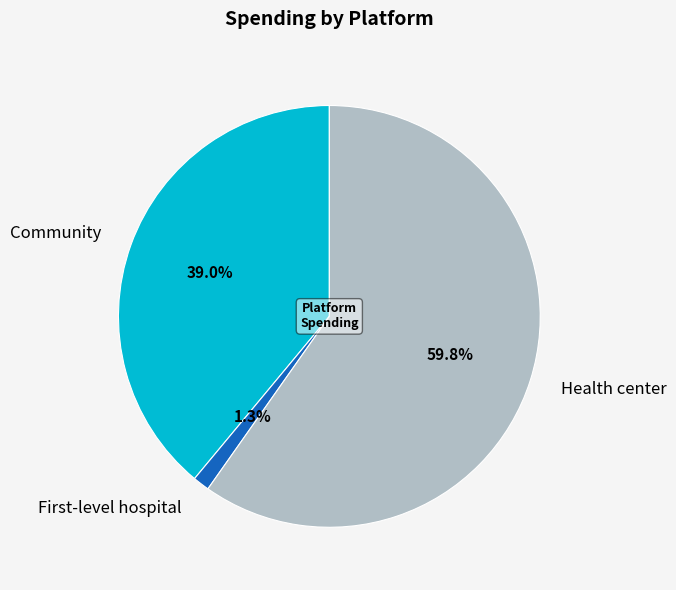

Approximately how many times larger is the value at Health center compared to Community?

1.5